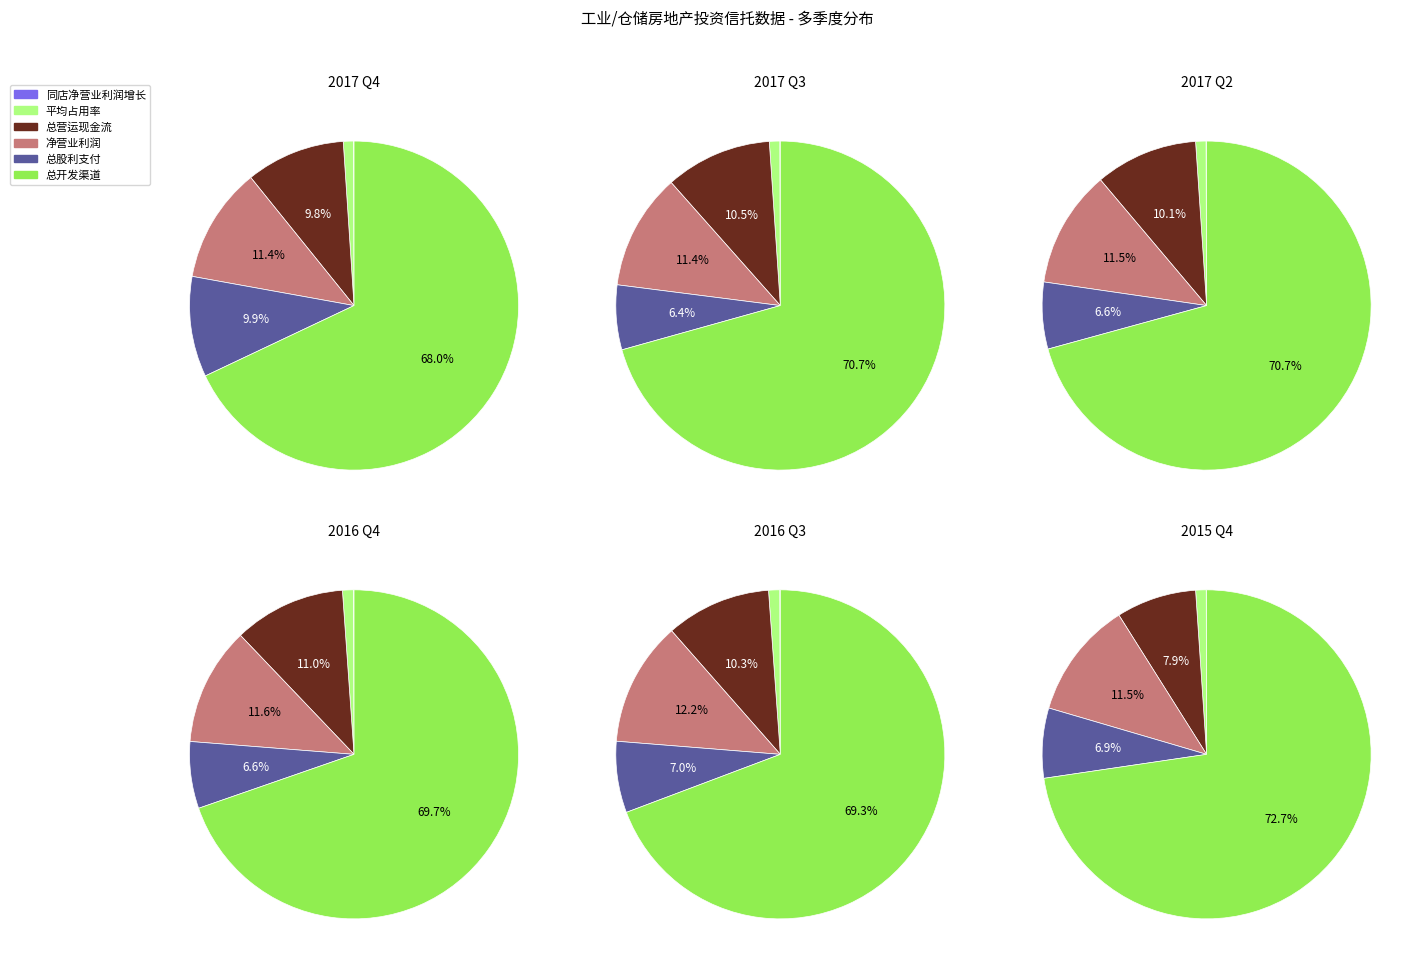

Which category accounts for the majority?

工业房地产投资信托总开发渠道